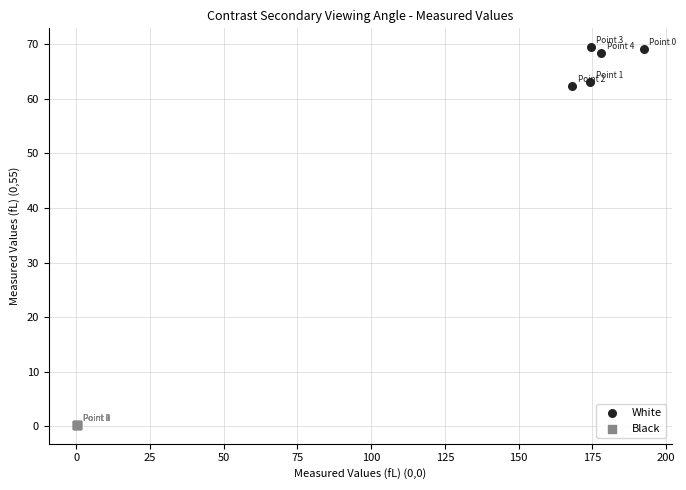

Which series reaches the minimum Y coordinate?

Black